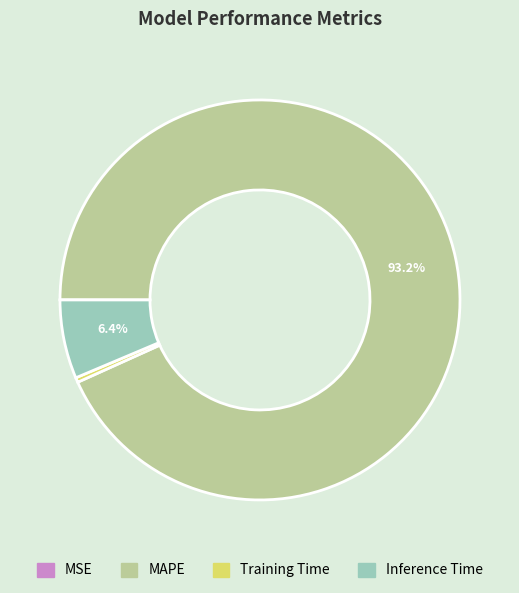

Which slice is the largest?

MAPE